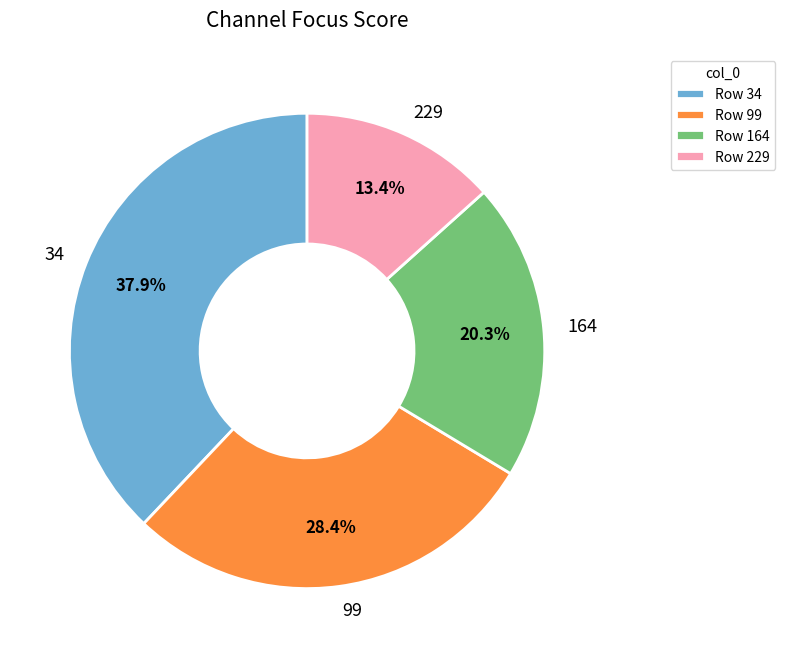

To the nearest percent, what is the average slice percentage?

25%